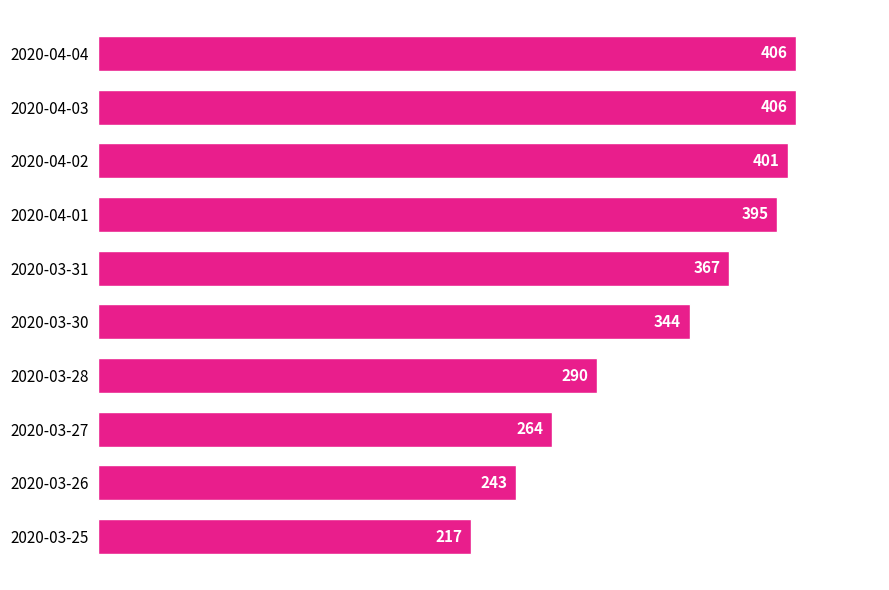

What is the maximum value shown in the chart?

406